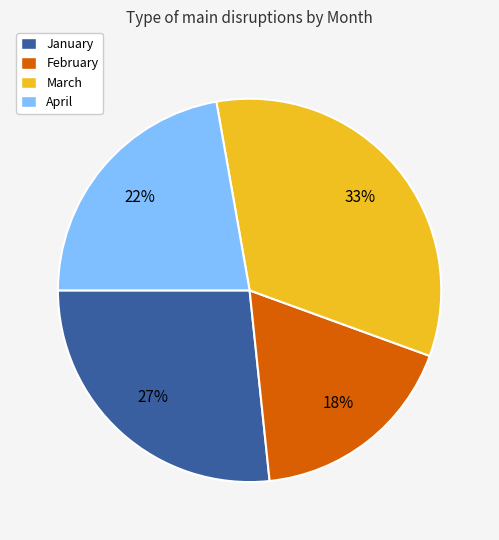

Is it true that March is 33% of the pie?

True